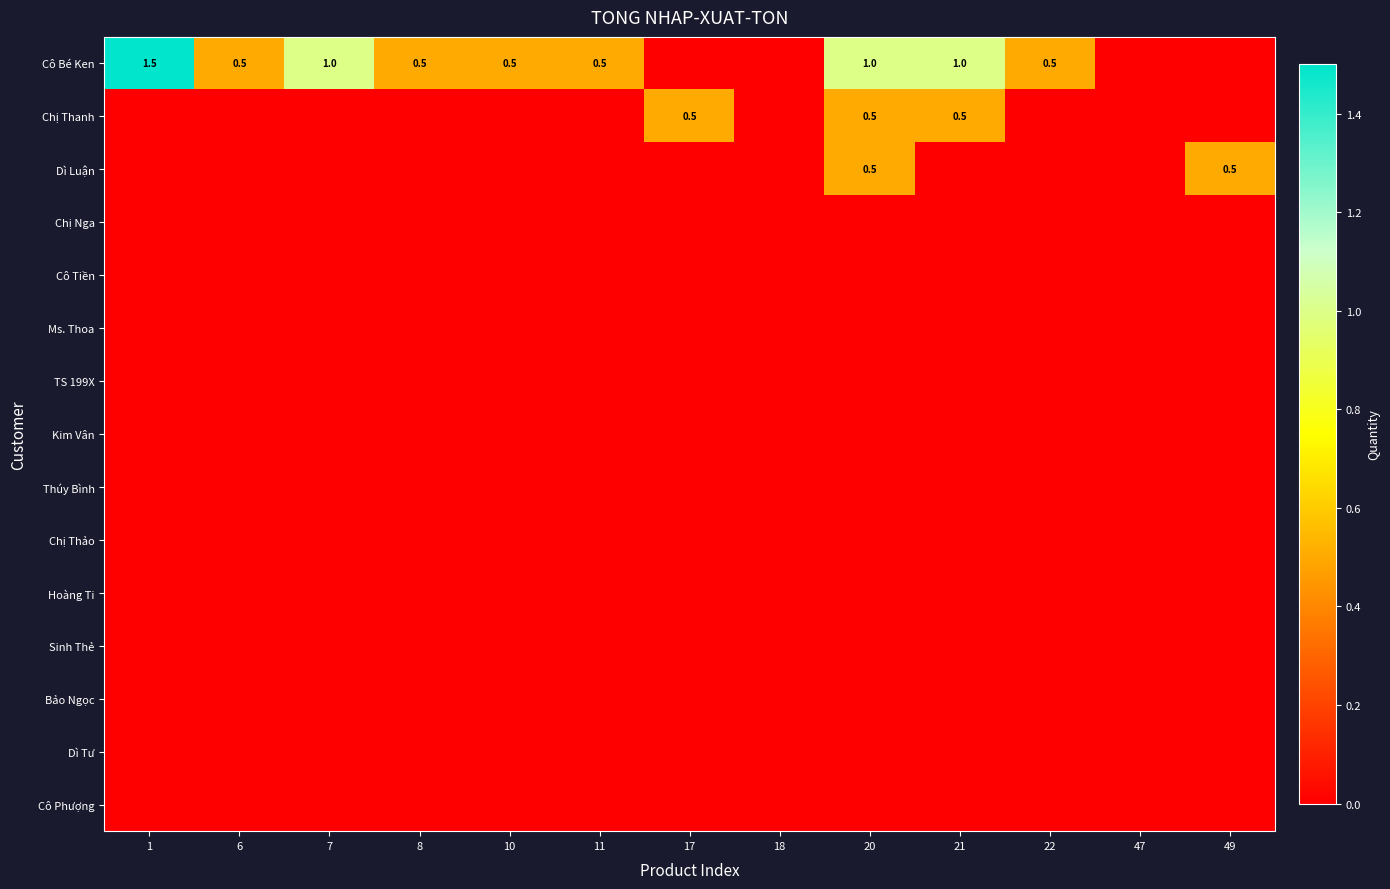

How many distinct data groups are displayed?

15